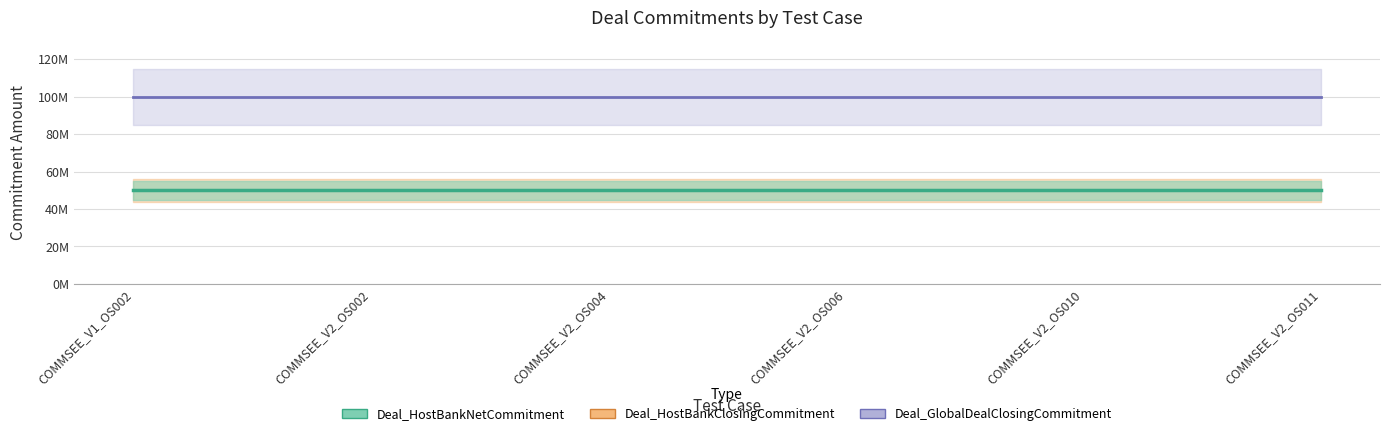

True or false: Deal_HostBankClosingCommitment and Deal_GlobalDealClosingCommitment cross at least once.

False